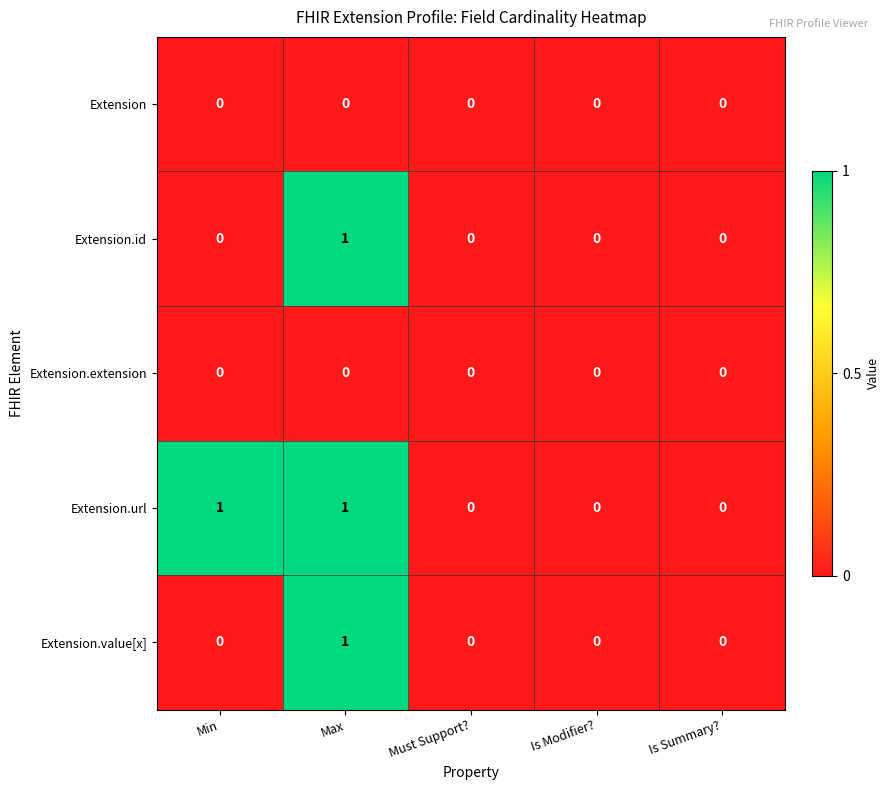

How many values in the Extension.value[x] series exceed 0?

1